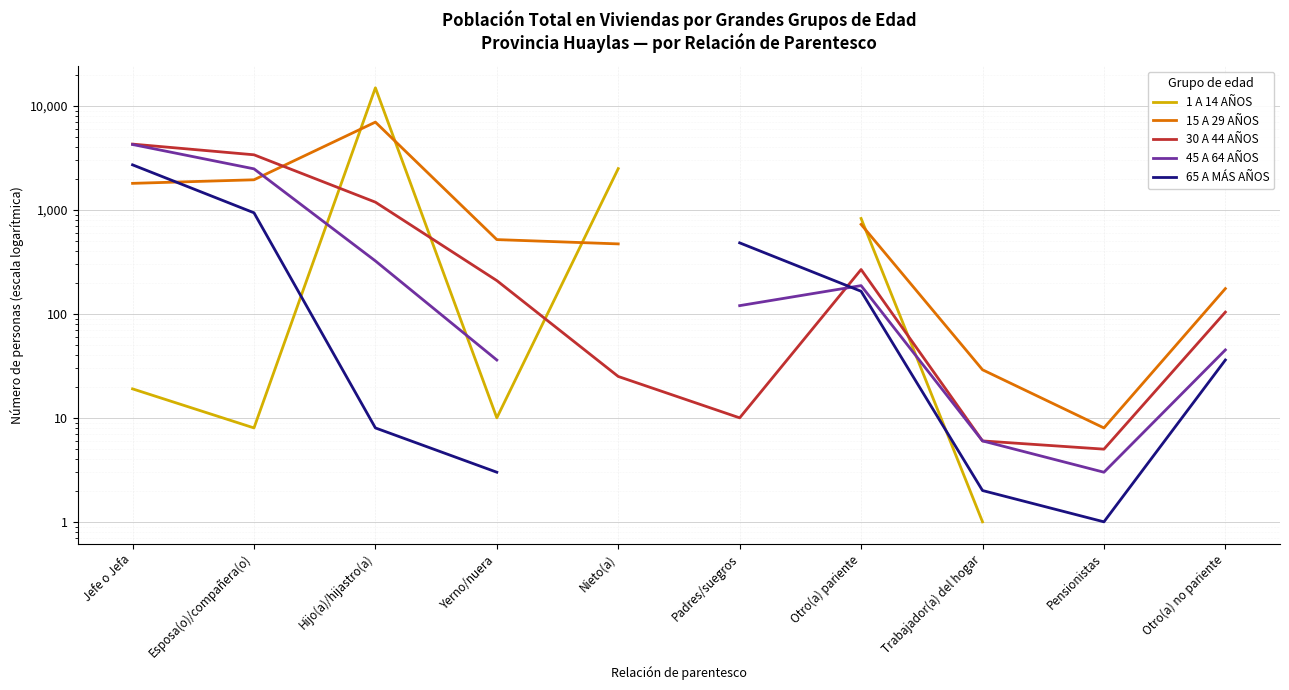

Is it true that 1 A 14 AÑOS equals 1.0 at Trabajador(a) del hogar?

True